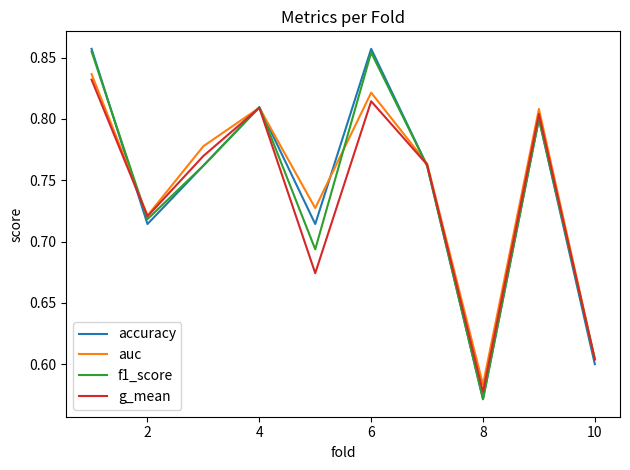

Which series has the largest range (max minus min)?

accuracy